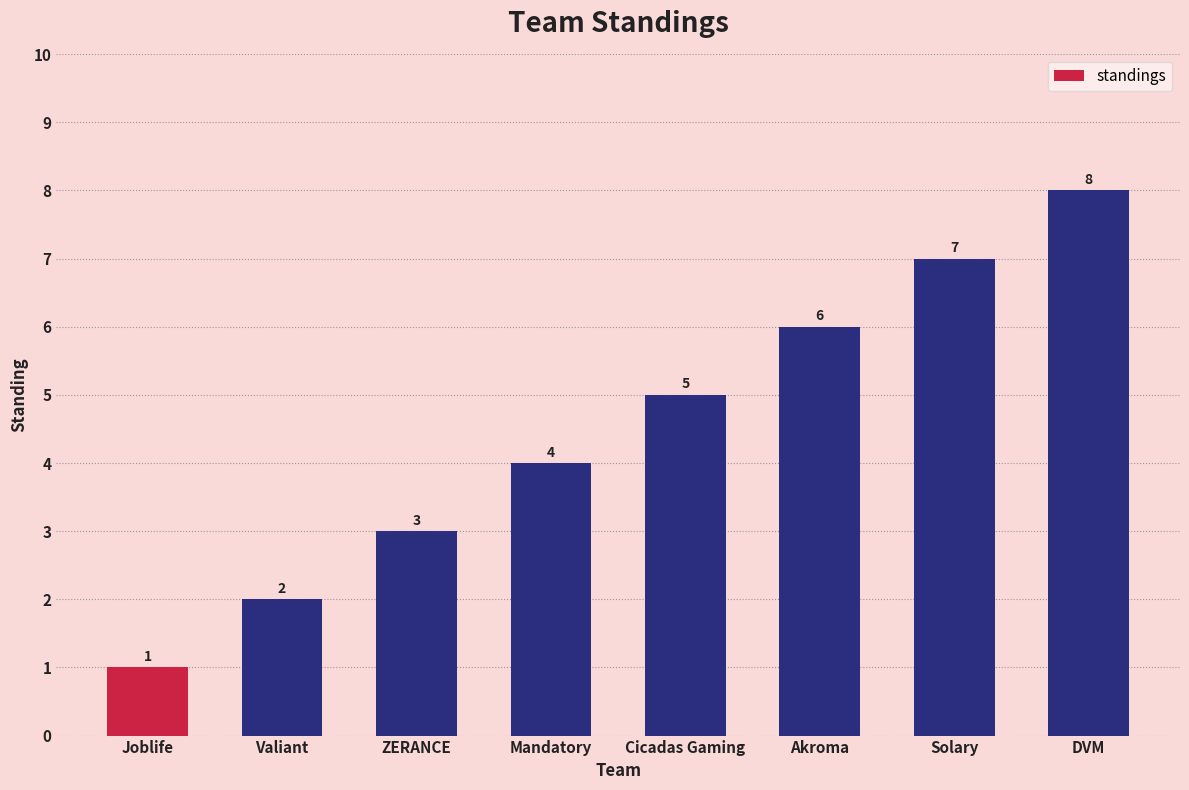

Reading left to right, transcribe all the data shown in this chart.

Joblife=1	Valiant=2	ZERANCE=3	Mandatory=4	Cicadas Gaming=5	Akroma=6	Solary=7	DVM=8